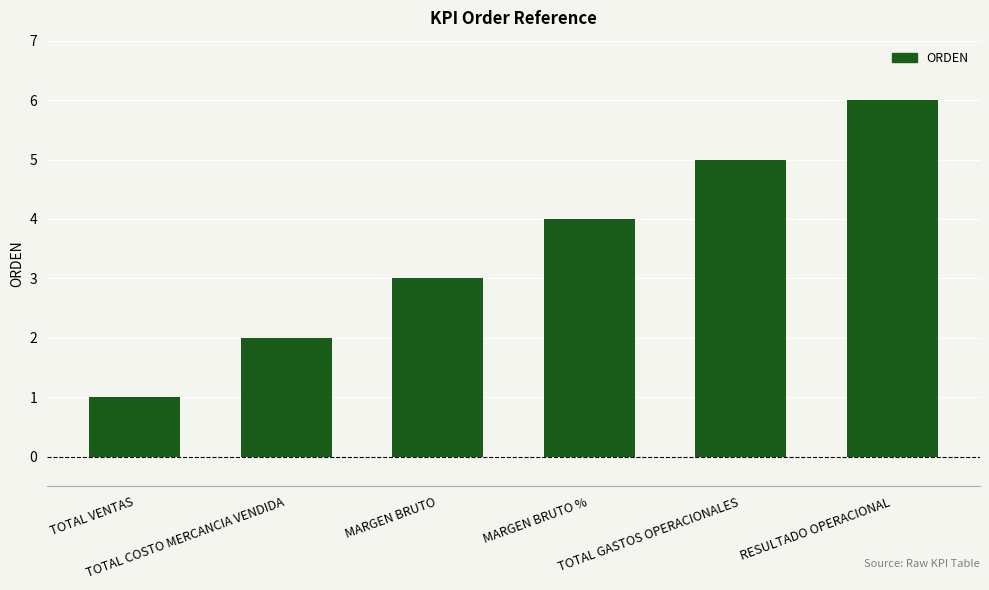

What position from the left is TOTAL COSTO MERCANCIA VENDIDA?

2